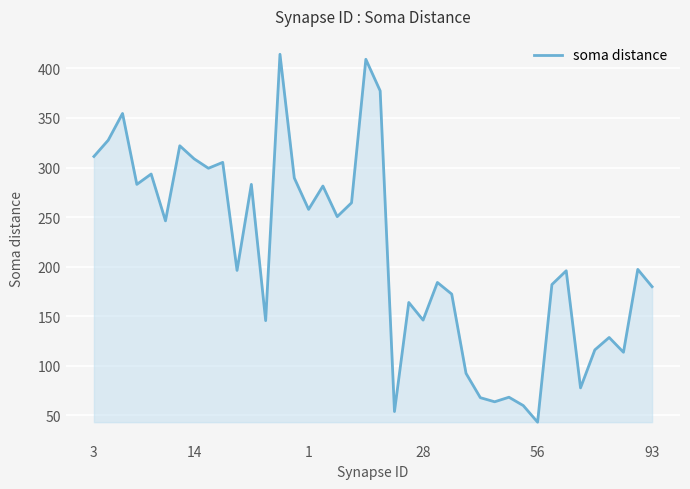

What is the greatest value displayed?

414.3